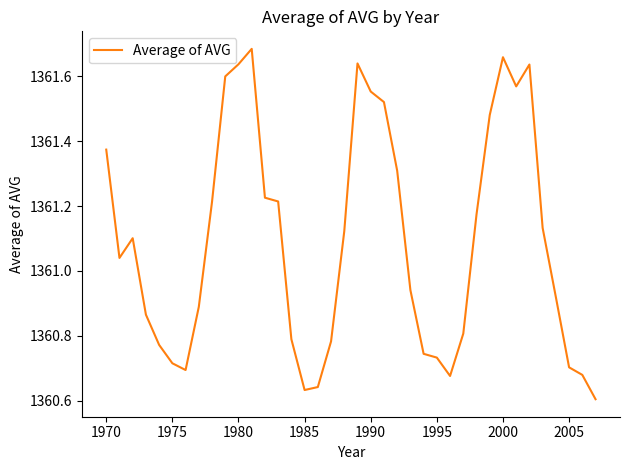

What is the difference between the maximum and minimum values?

1.1